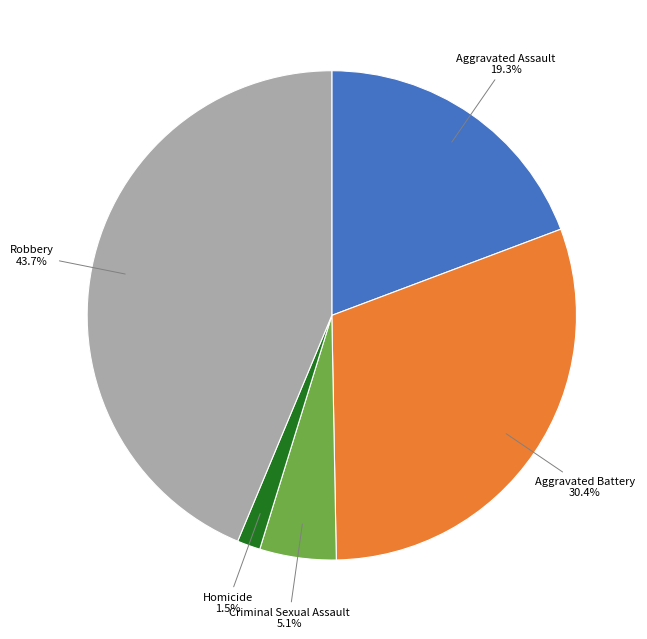

Which category has the smallest portion of the pie?

Homicide